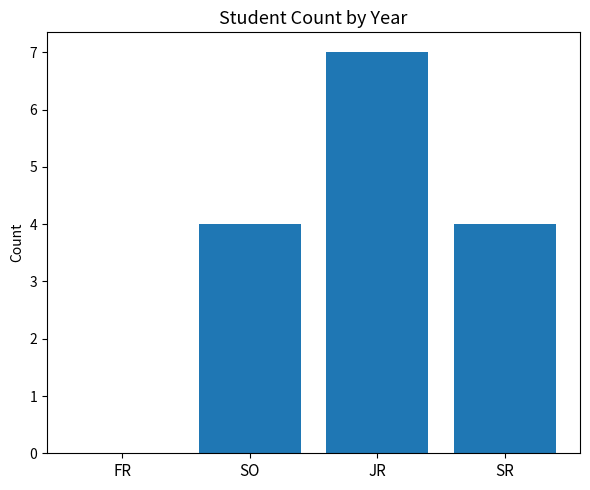

Which label corresponds to the largest value in the chart?

JR